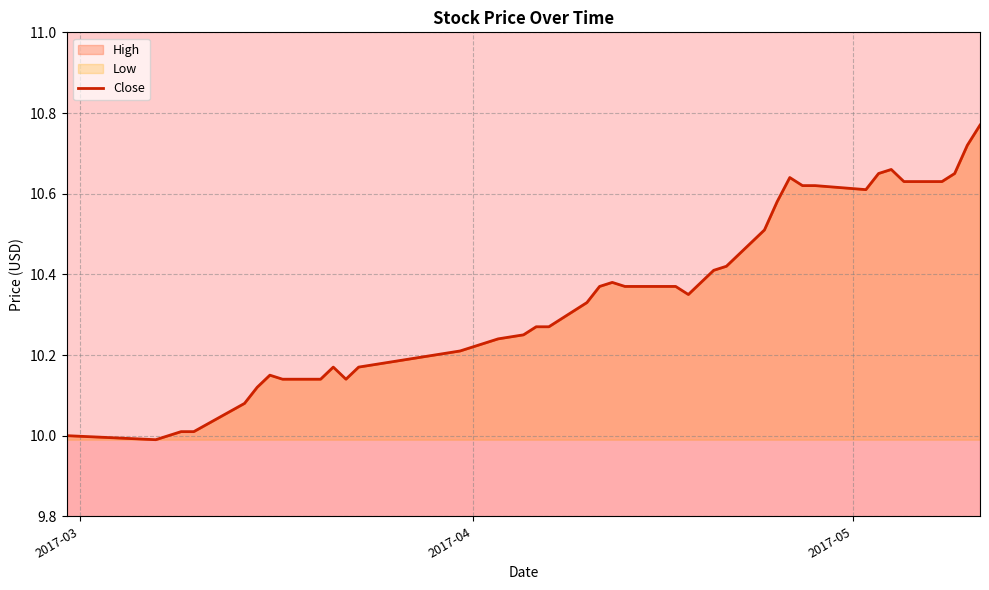

How many data points are above 10?

37